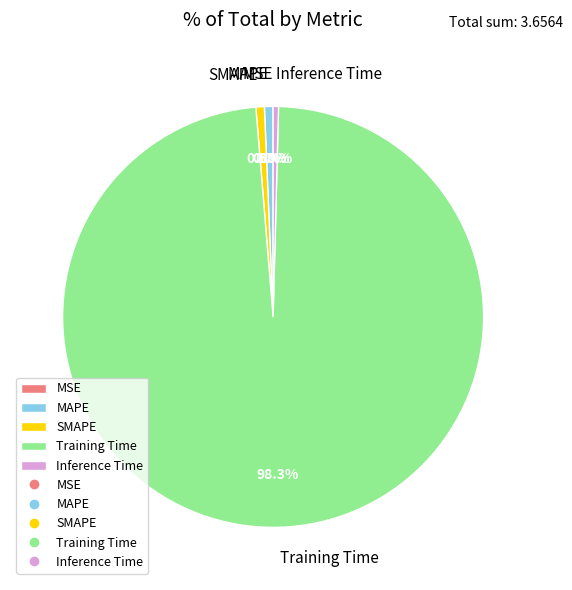

Does Inference Time represent more than half of the total?

No